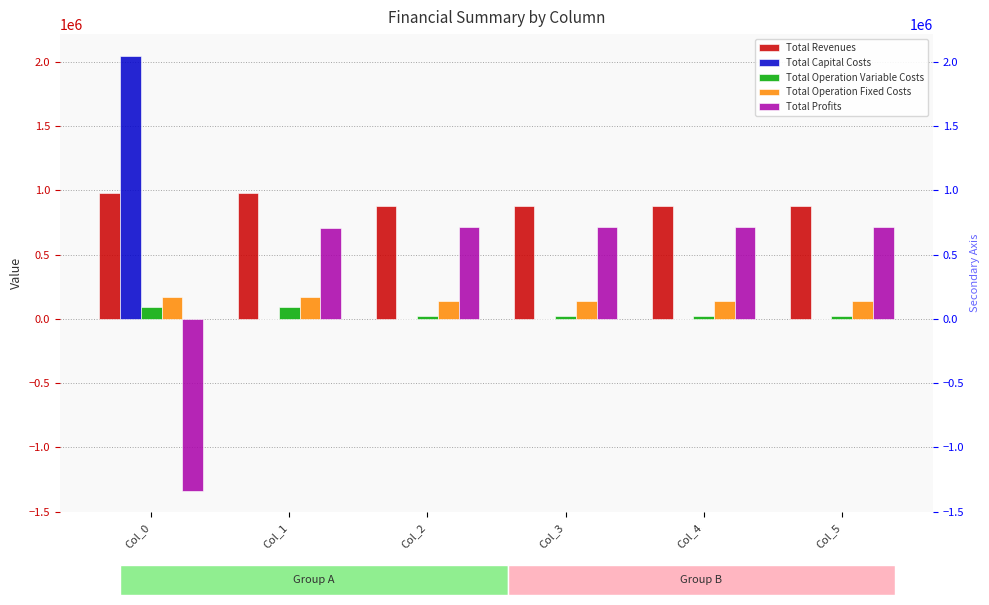

Rank the categories by Total Revenues value from highest to lowest.

Col_0, Col_1, Col_2, Col_3, Col_4, Col_5